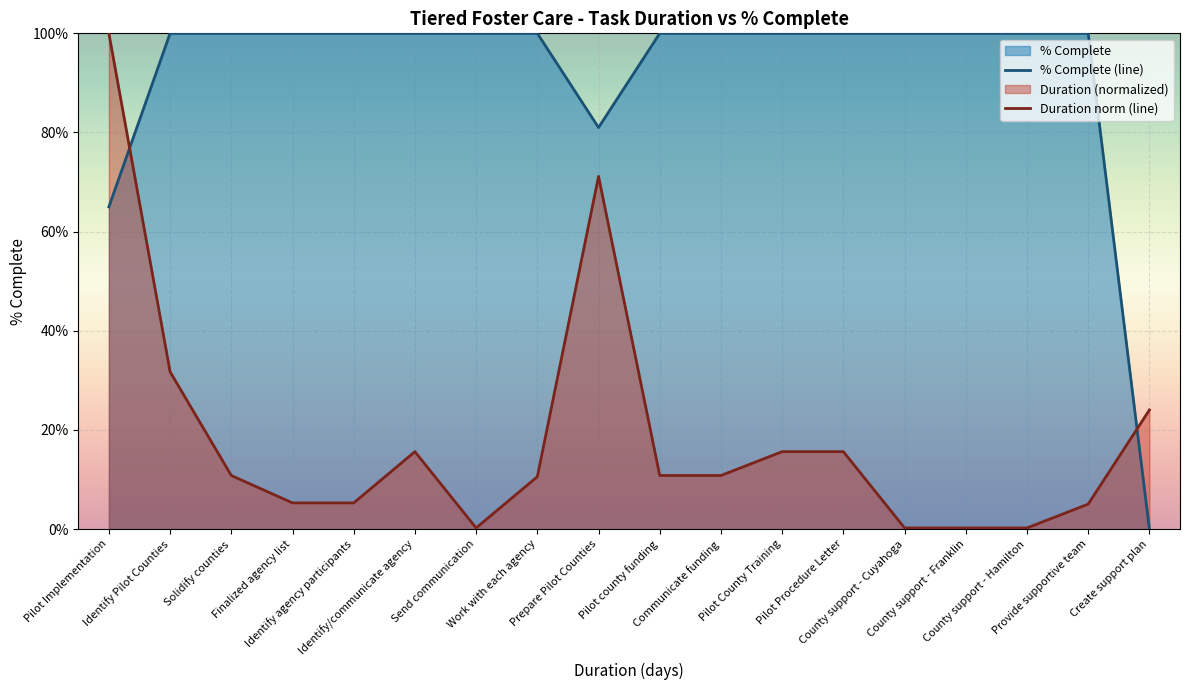

Rank the series by their average value, from highest to lowest.

% Complete (line), Duration norm (line)